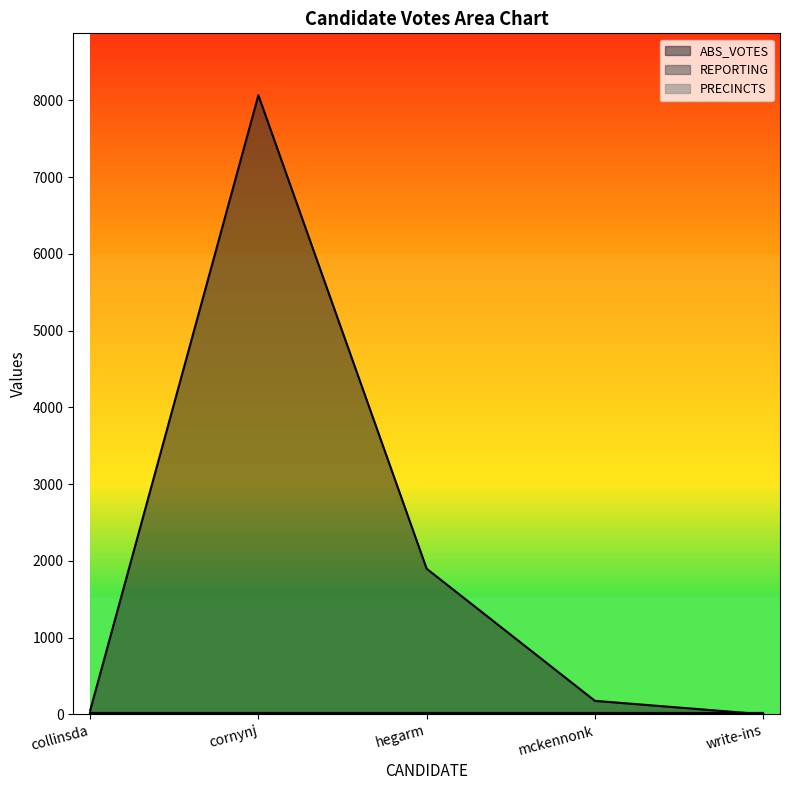

In ABS_VOTES, how many points are higher than both neighbors (excluding endpoints)?

1